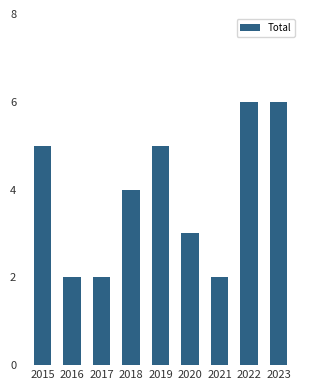

What is the average value?

4